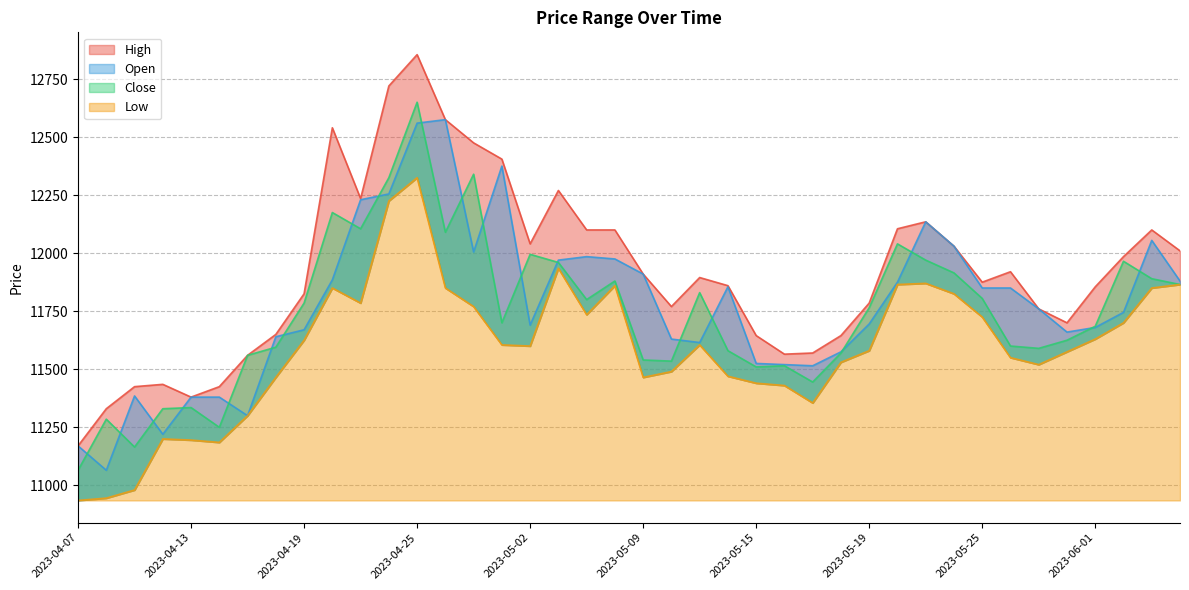

What is the value of the Low point at the 20th from the left?

11860